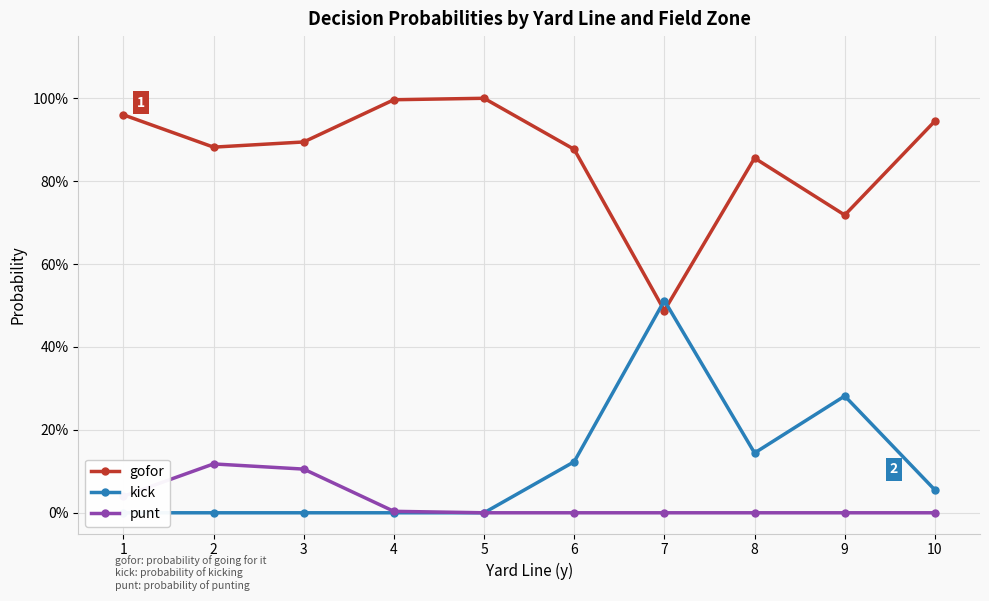

Reading left to right, transcribe all the data shown in this chart.

gofor: 1.0	0.9	0.9	1.0	1.0	0.9	0.5	0.9	0.7	0.9
kick: 0.0	0.0	0.0	0.0	0.0	0.1	0.5	0.1	0.3	0.1
punt: 0.0	0.1	0.1	0.0	0.0	0.0	0.0	0.0	0.0	0.0